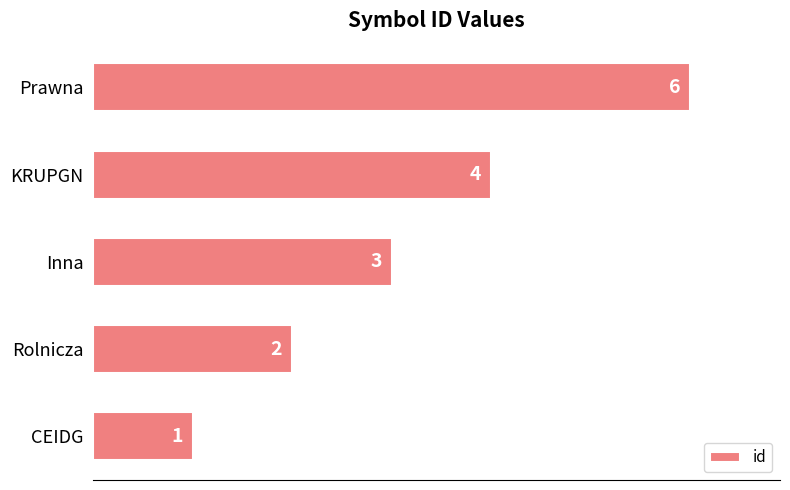

Between Prawna and CEIDG, which is larger?

Prawna